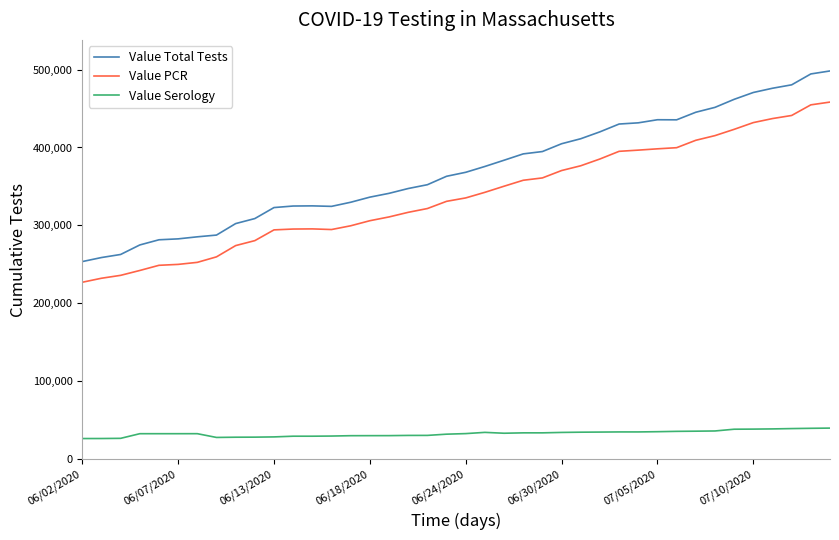

True or false: Value PCR and Value Serology cross at least once.

False